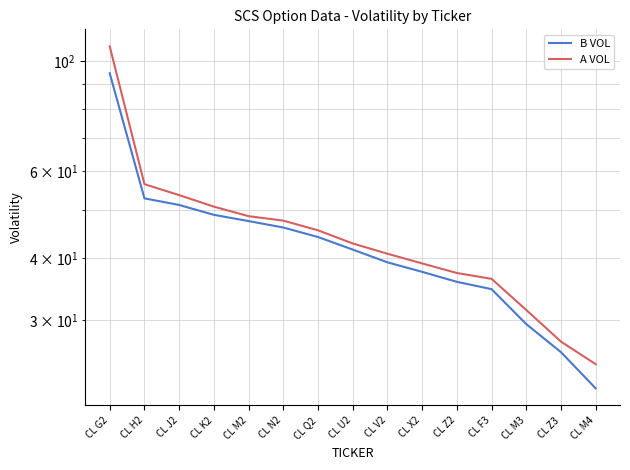

What is the difference between the B VOL values at CL K2 and CL U2?

7.3